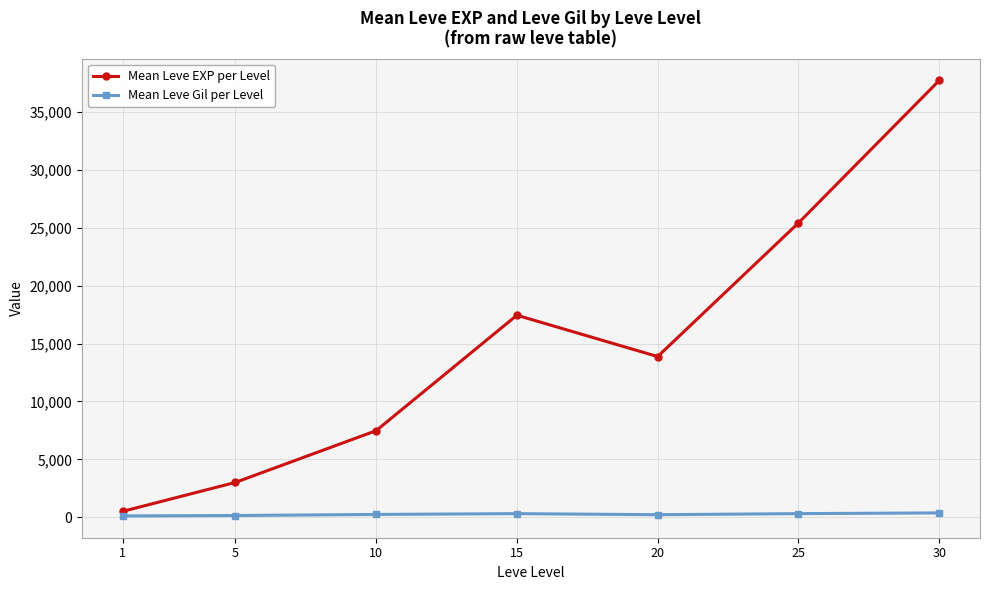

Which series has the widest spread of values?

Mean Leve EXP per Level